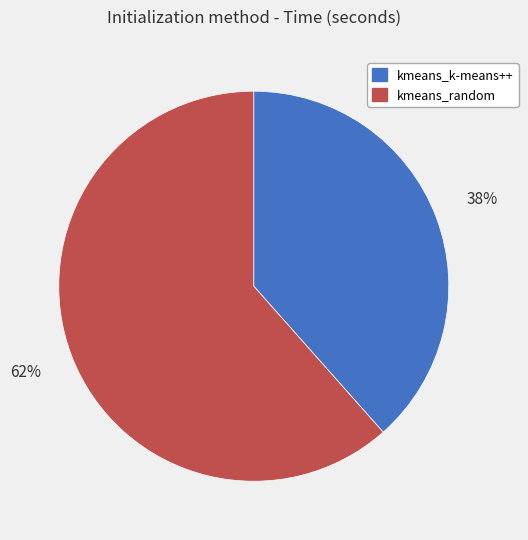

The kmeans_k-means++ slice represents 38% of the pie. True or false?

True